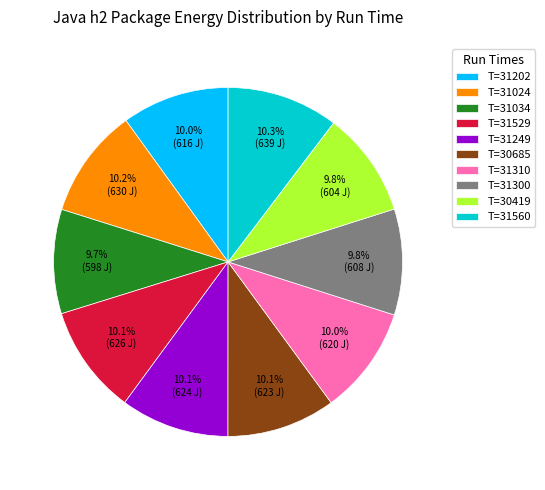

What is the ratio of the value at T=31034 to the value at T=31300?

1.0